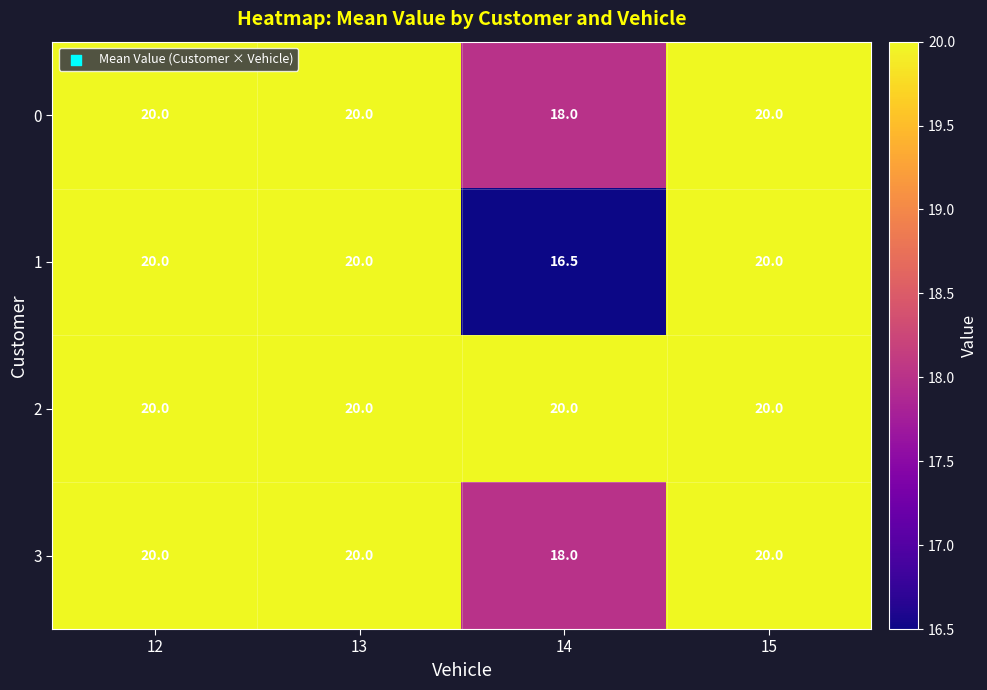

How many 0 values are between 20 and 21?

3